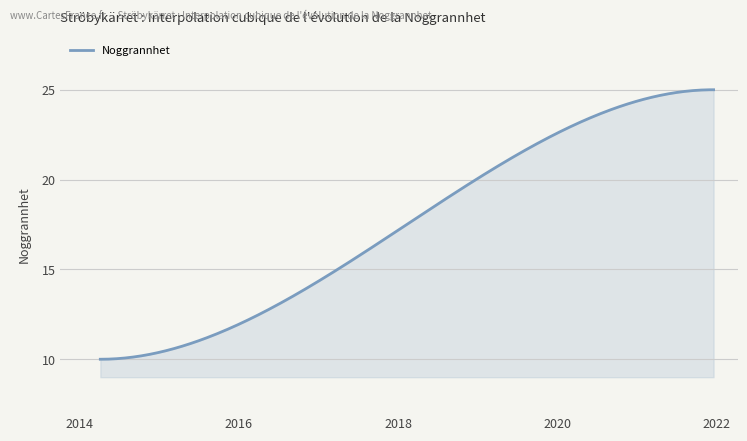

What is the smallest value displayed?

10.0